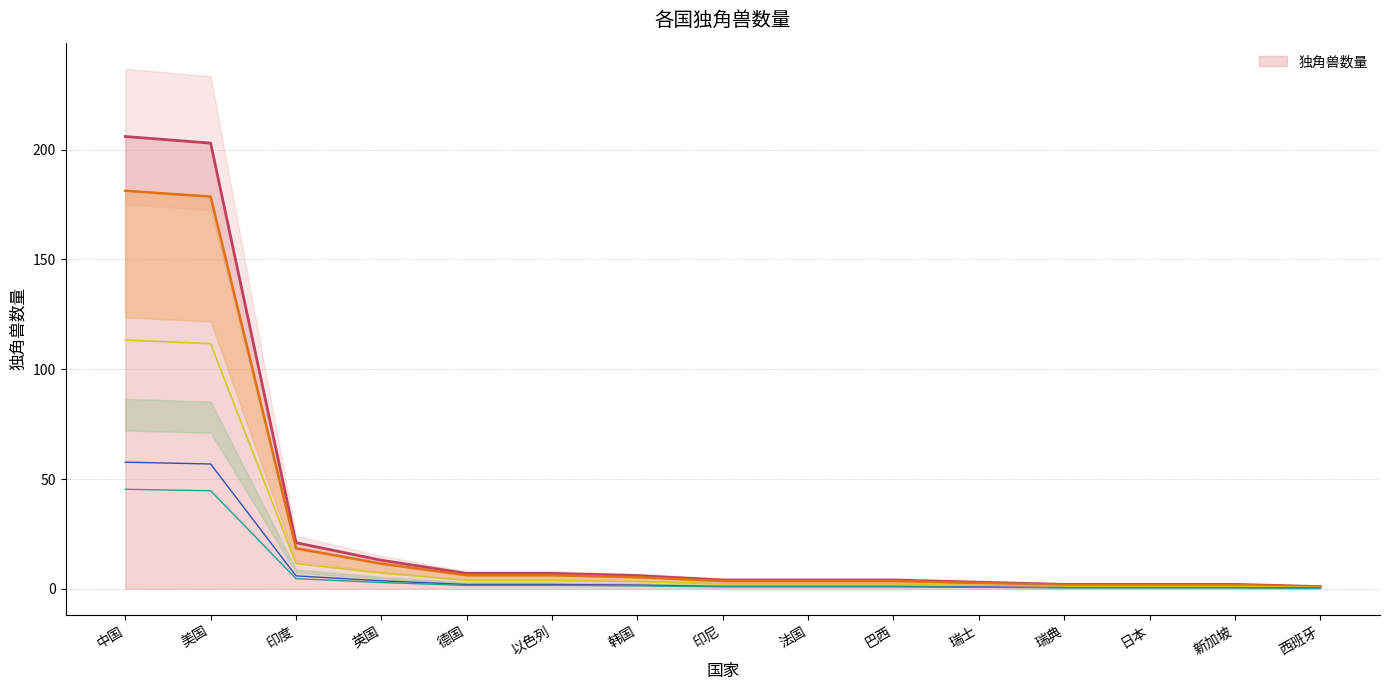

What position from the right is 印度?

13